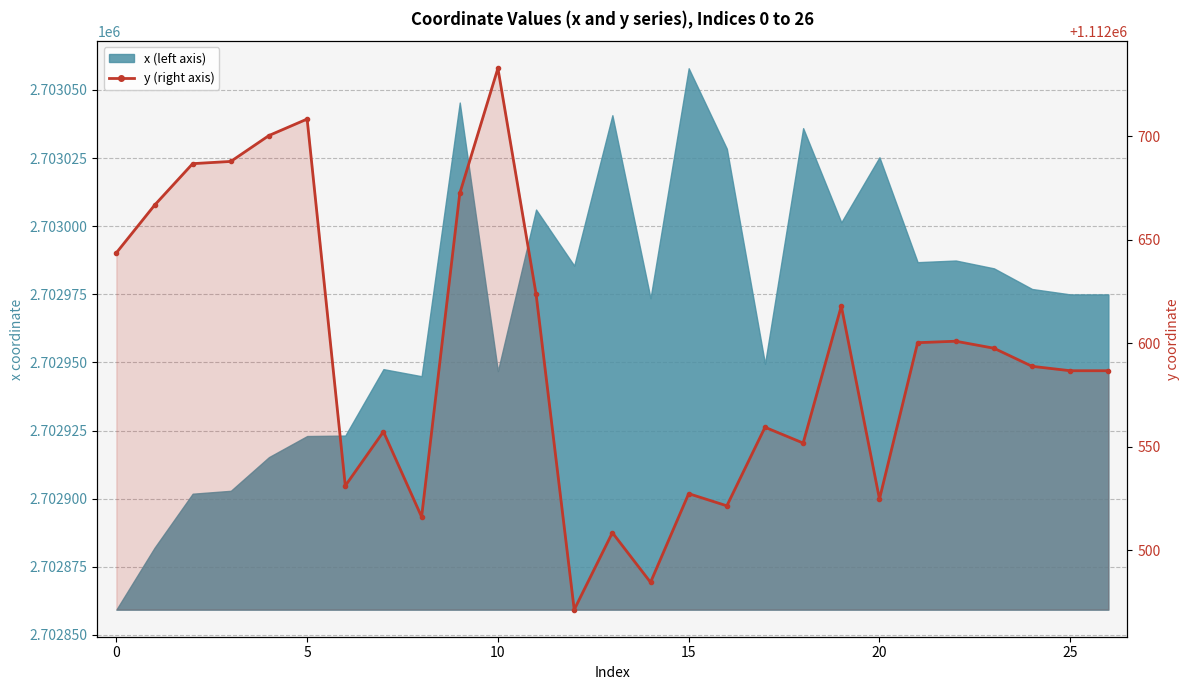

Reading left to right, extract all data points from this chart.

1112643.6	1112666.6	1112686.7	1112687.8	1112700.3	1112708.2	1112531.2	1112557.3	1112516.2	1112672.3	1112732.7	1112623.8	1112471.4	1112508.5	1112484.6	1112527.4	1112521.5	1112559.4	1112551.8	1112618.0	1112524.8	1112600.3	1112601.0	1112597.6	1112588.9	1112586.7	1112586.7